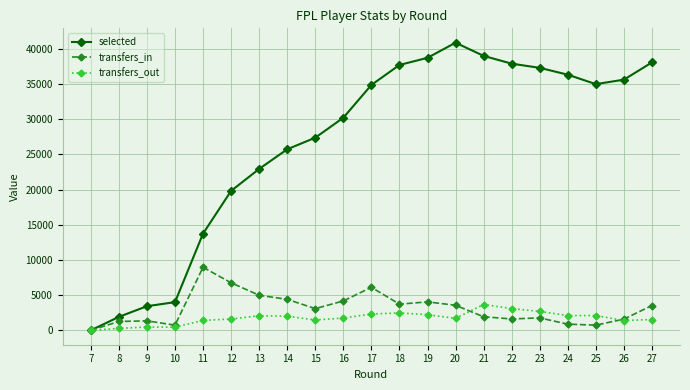

Does the chart display data point markers on the line(s)?

Yes